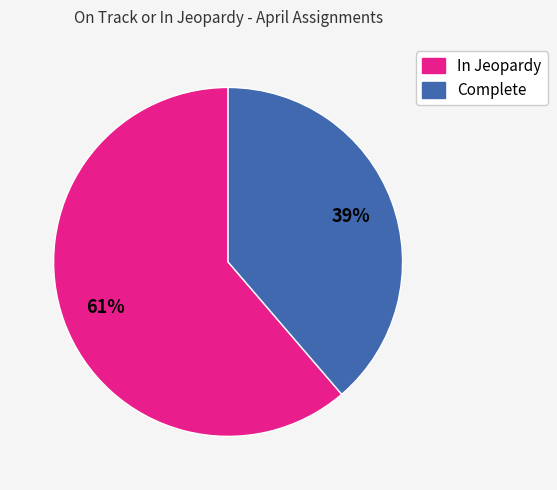

Rank the categories by value from highest to lowest.

In Jeopardy, Complete